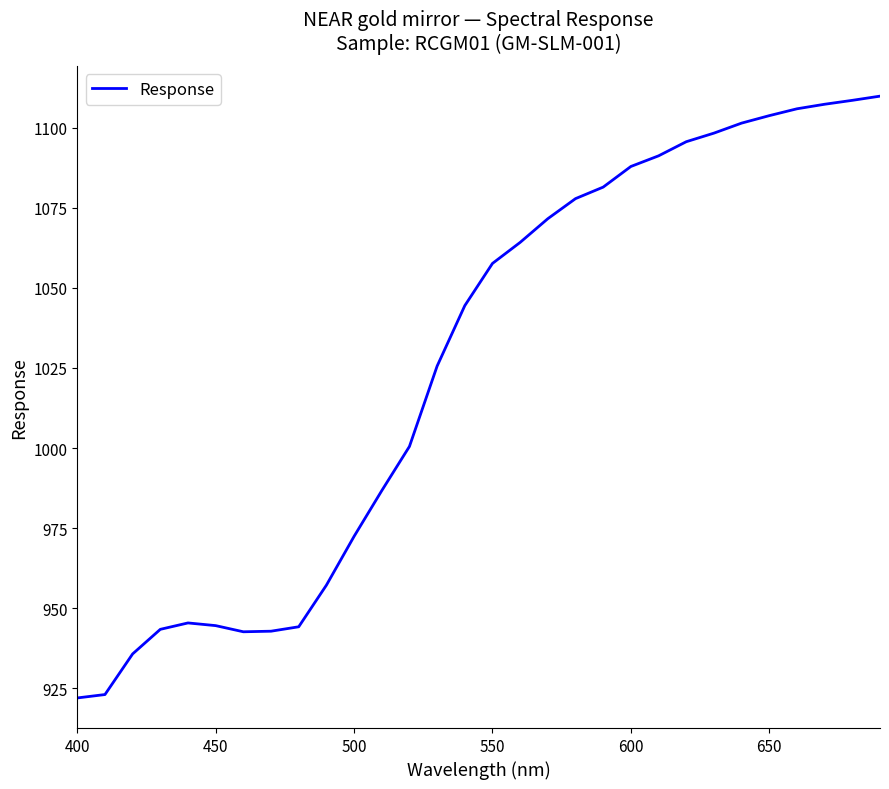

What is the difference between the maximum and minimum values?

187.9